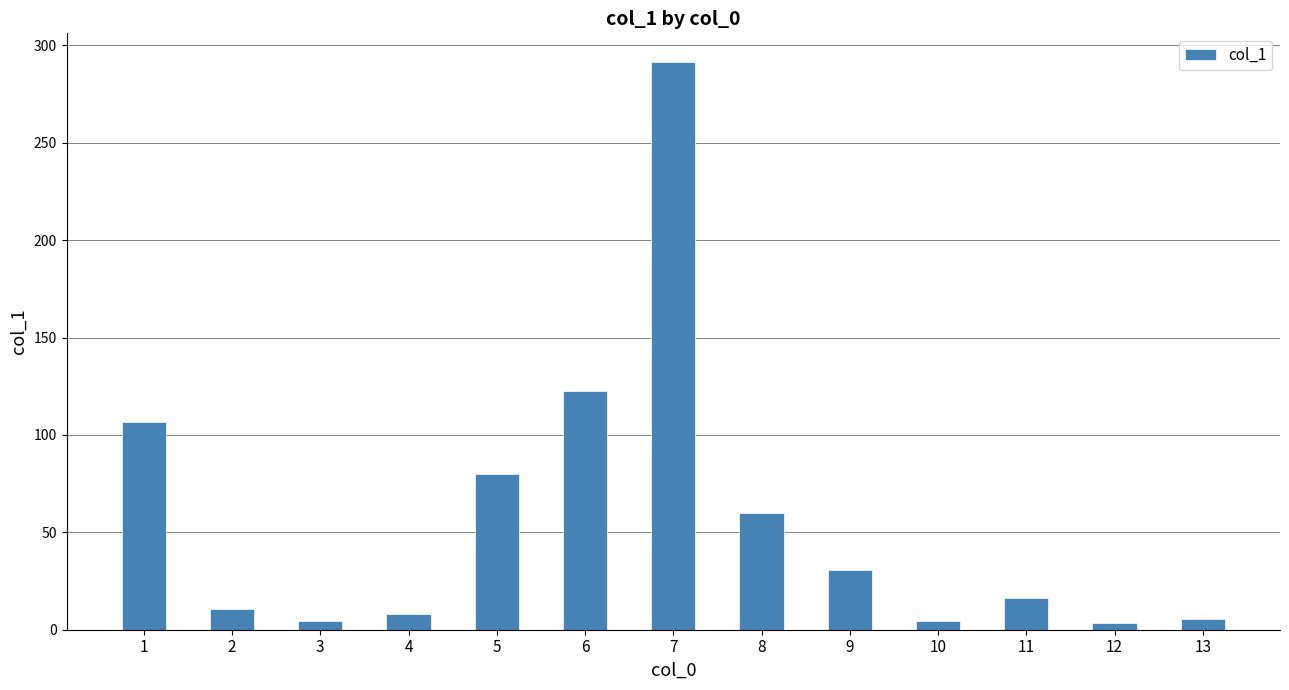

Is it true that the value at 4 is 7.9?

True